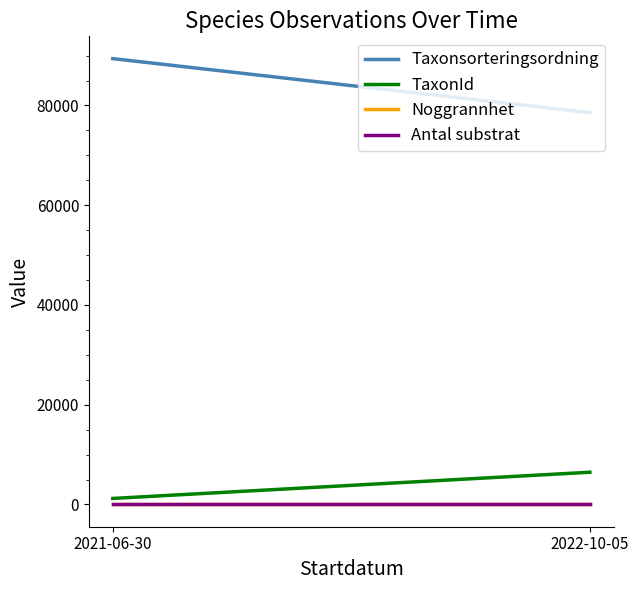

How many lines are shown in the chart?

4